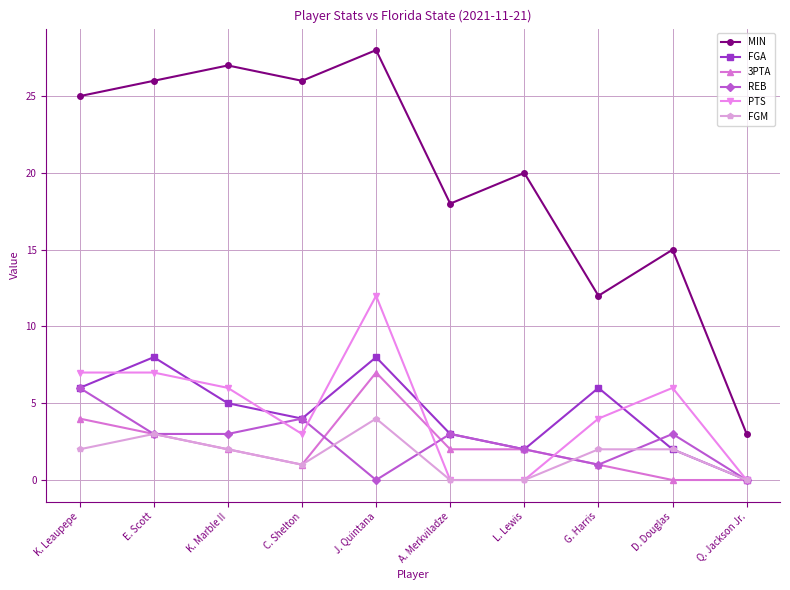

List the series in order of their peak value, highest first.

MIN, PTS, FGA, 3PTA, REB, FGM